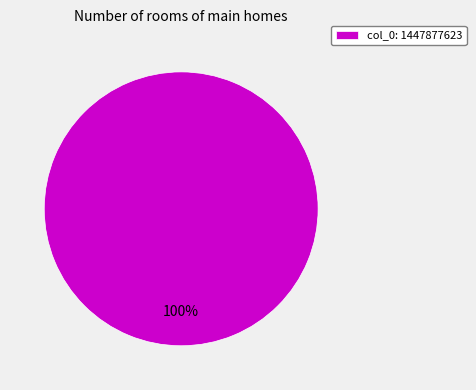

What is the majority slice?

col_0: 1447877623